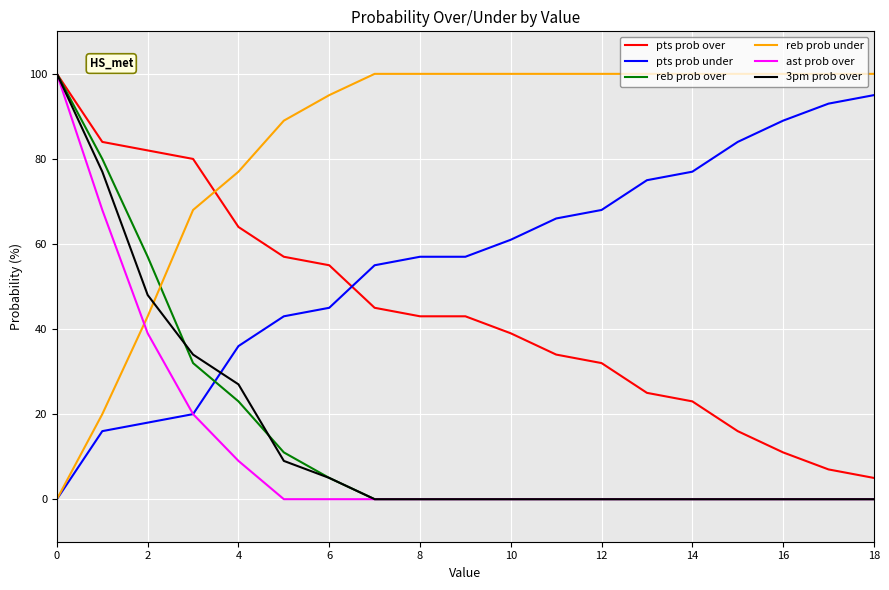

What are all the series names shown in the legend?

pts prob over, pts prob under, reb prob over, reb prob under, ast prob over, 3pm prob over